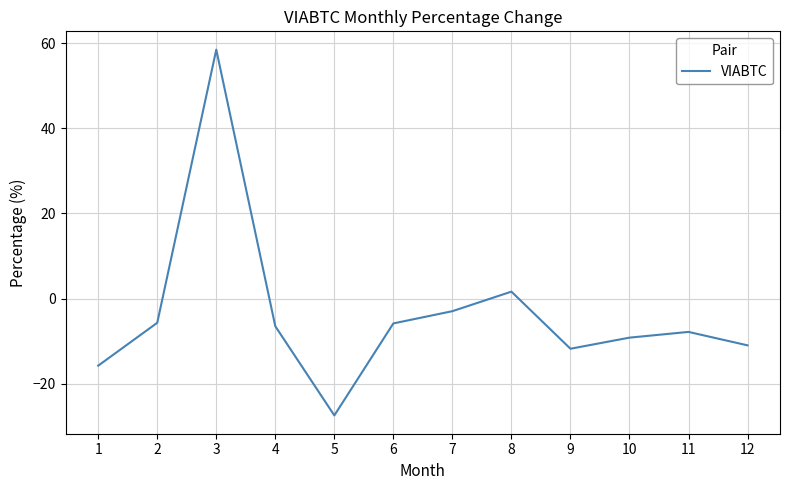

Which label corresponds to the smallest value in the chart?

5